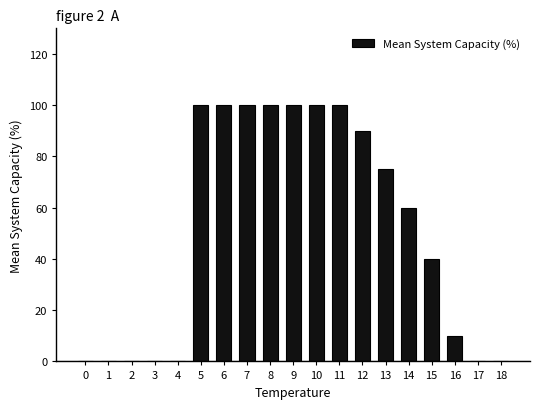

What is the greatest value displayed?

100